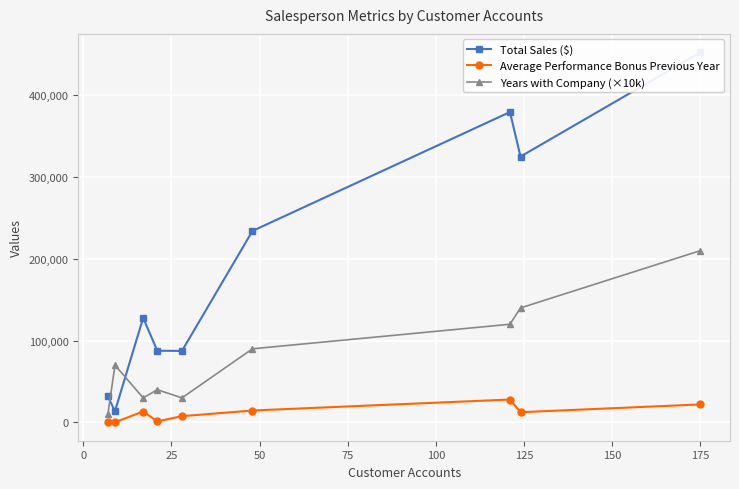

What is the spread (max minus min) of values at 175?

430371.9